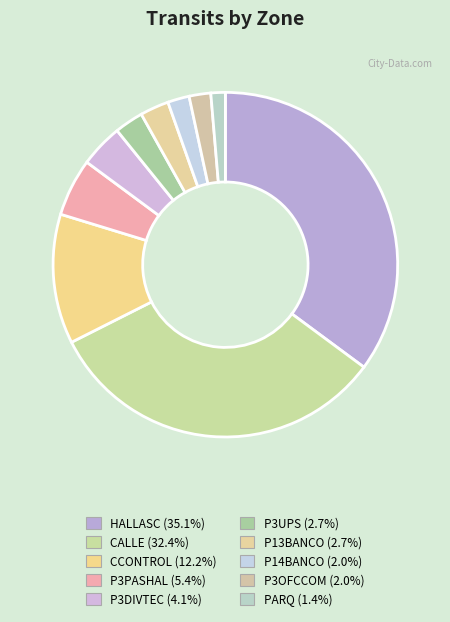

Which slice is the largest?

HALLASC